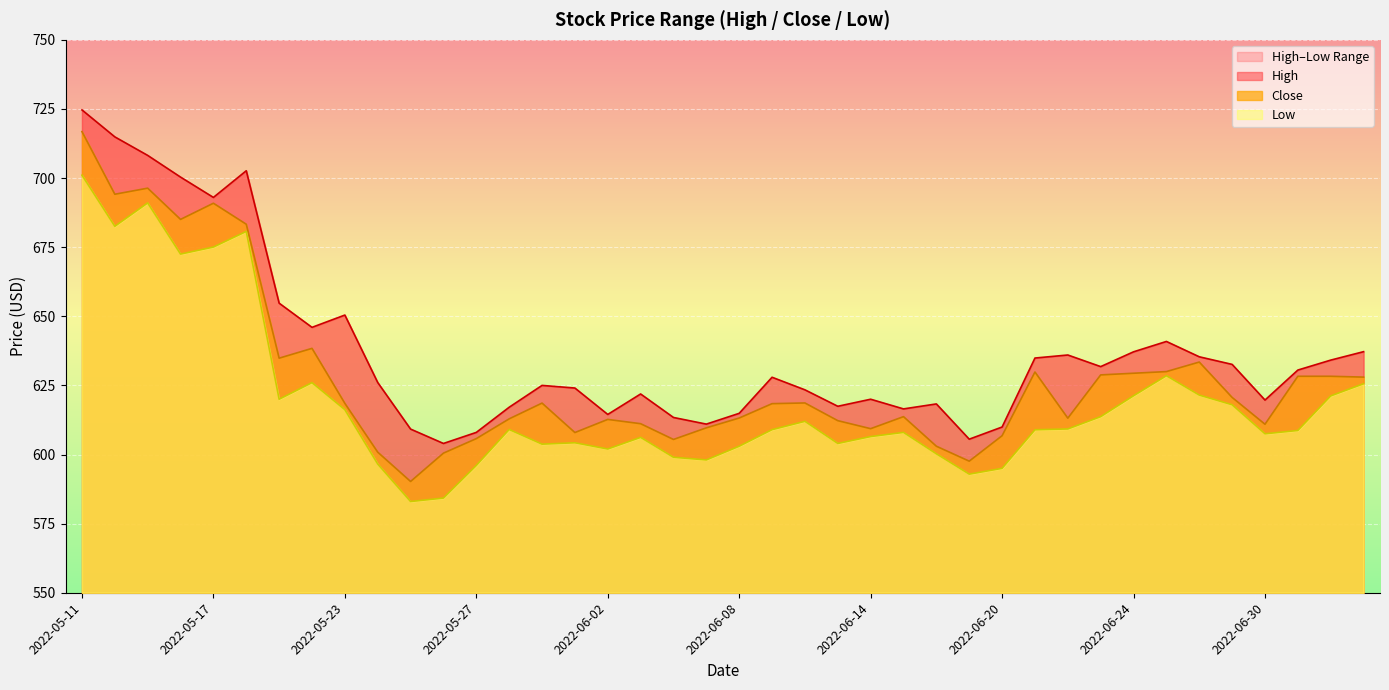

Which series changed the most between 2022-05-25 and 2022-06-15?

Low